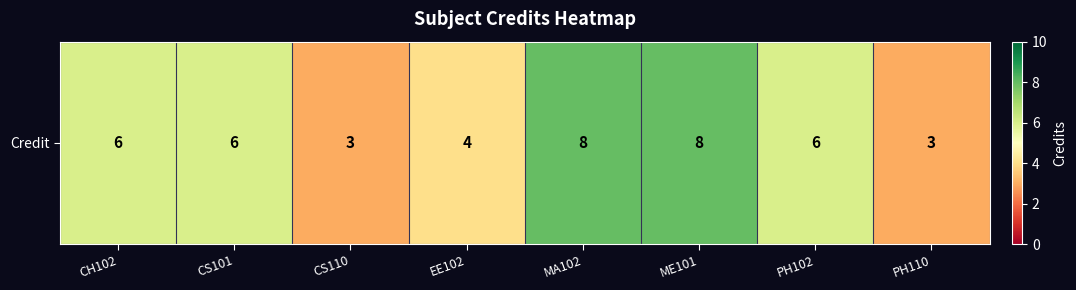

Is it true that the value at CS101 is 6?

True